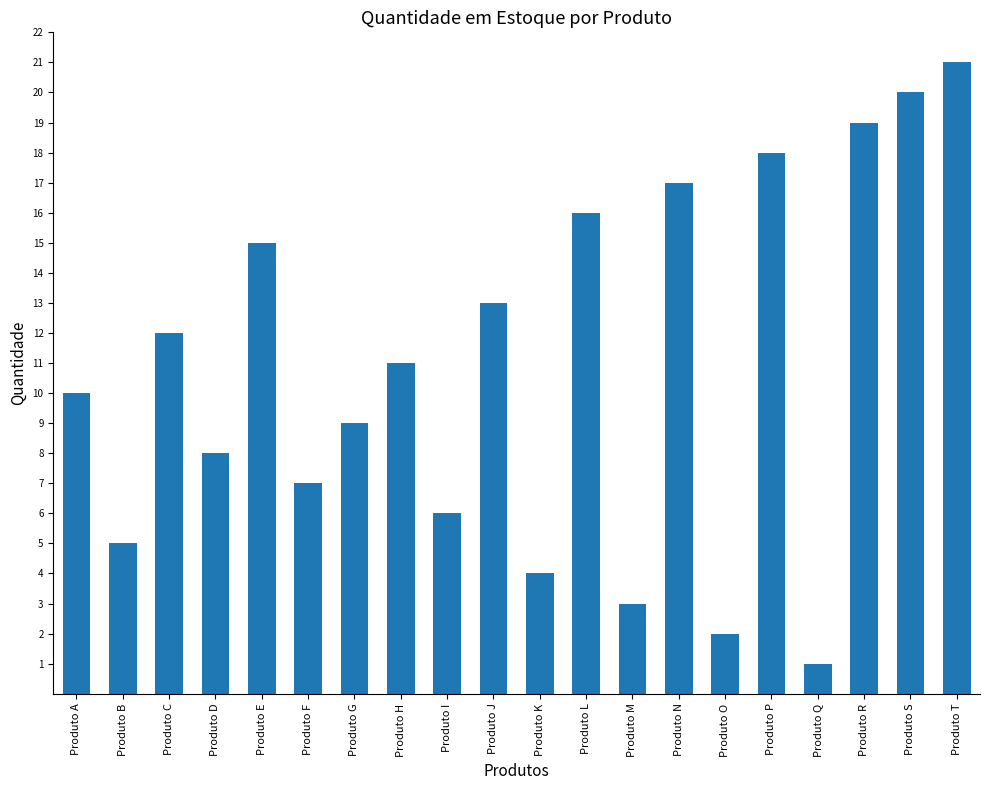

How many values are below 11?

10